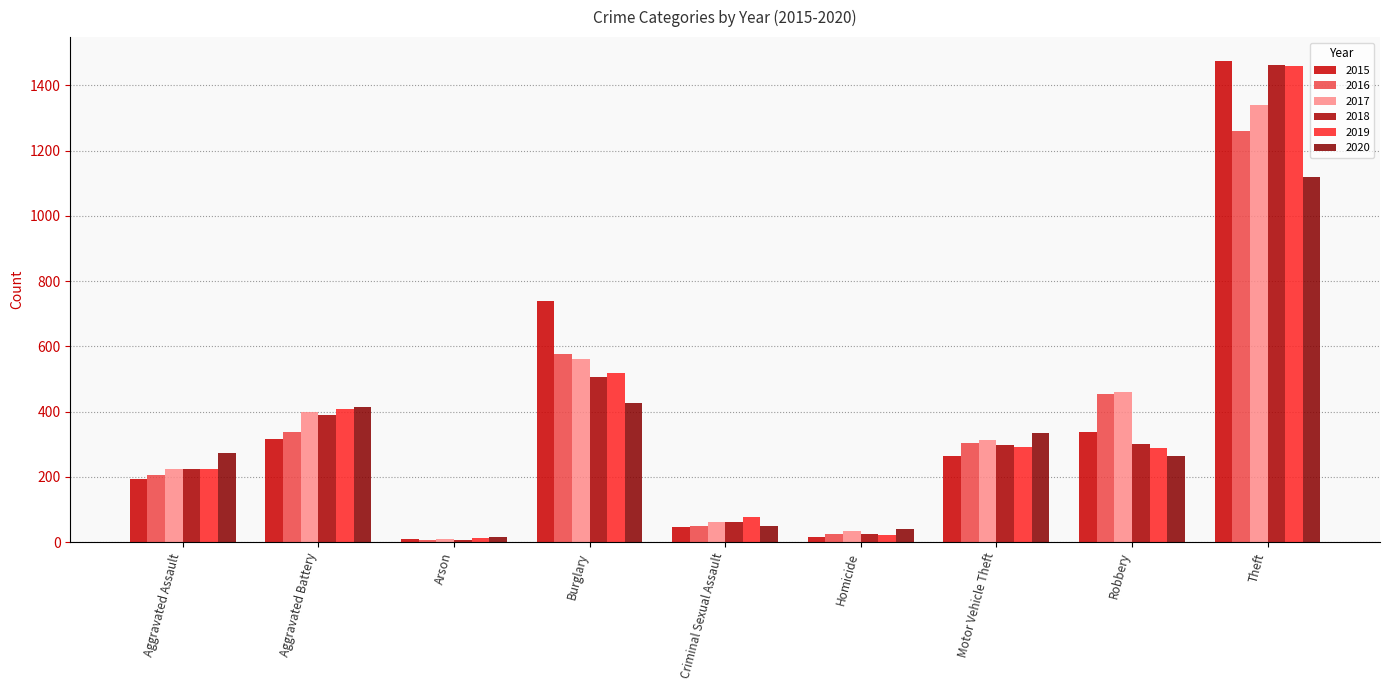

What are all the series names shown in the legend?

2015, 2016, 2017, 2018, 2019, 2020